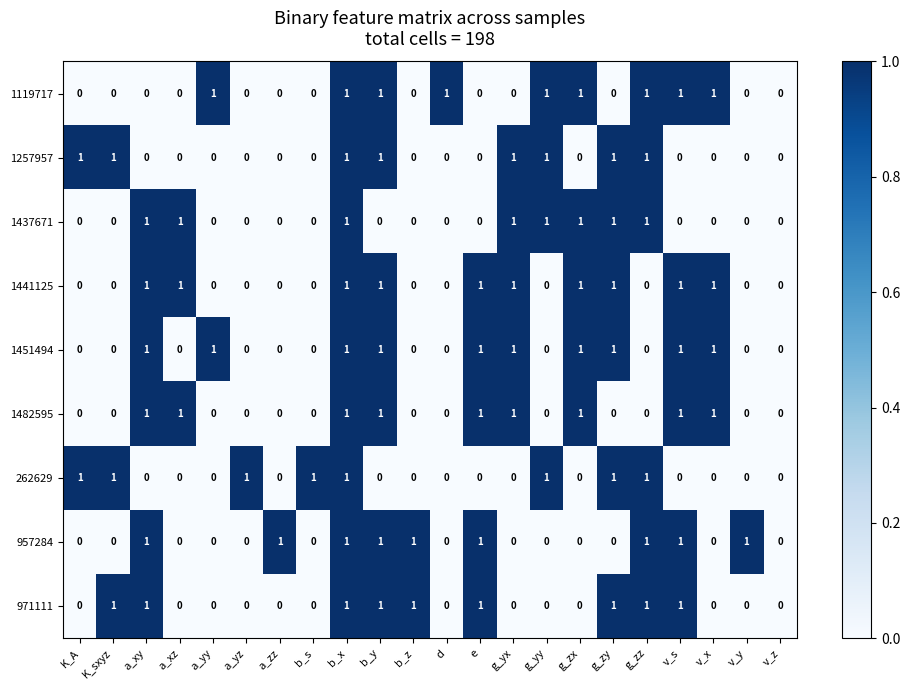

Count the number of categories in the chart.

22